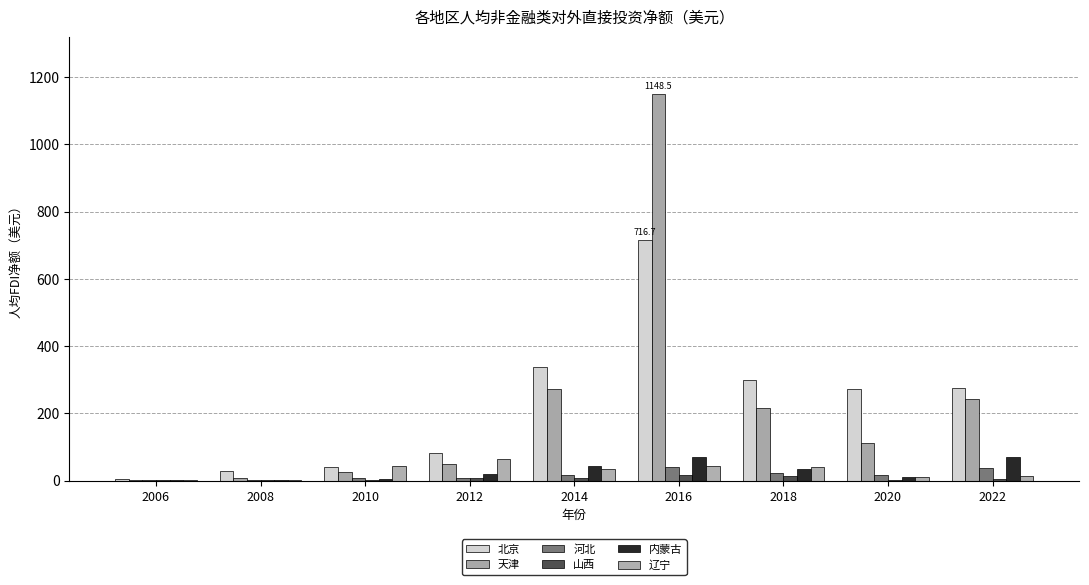

Are the bars horizontal?

No